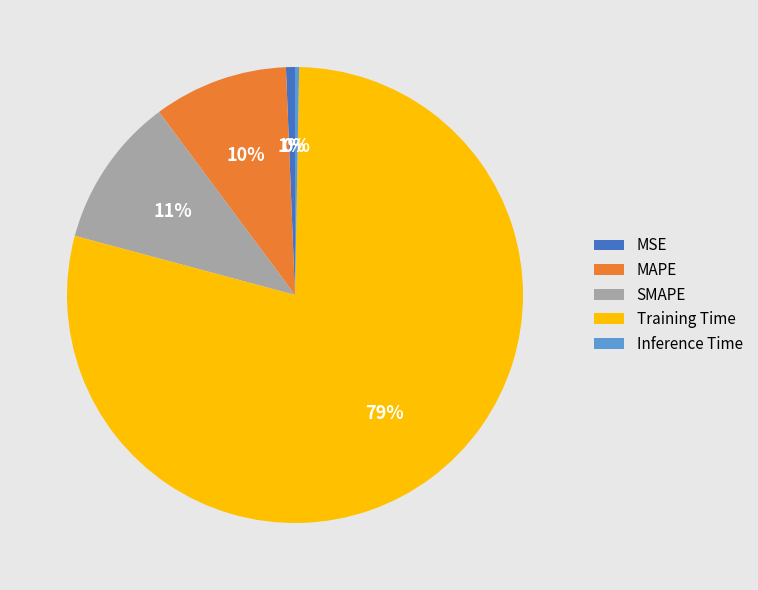

True or false: MAPE accounts for 10% of the total.

True